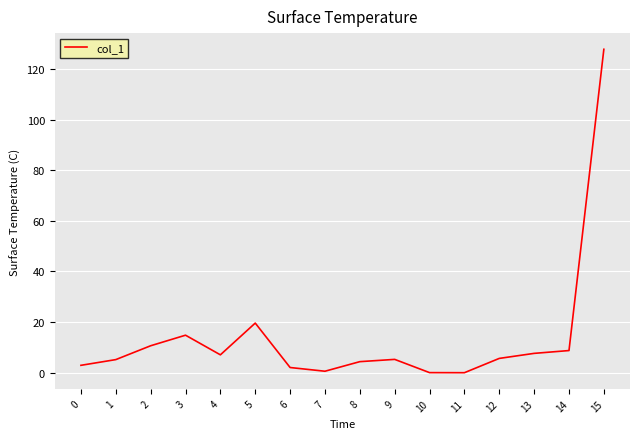

True or false: the data shows 5.1 at 3.

False